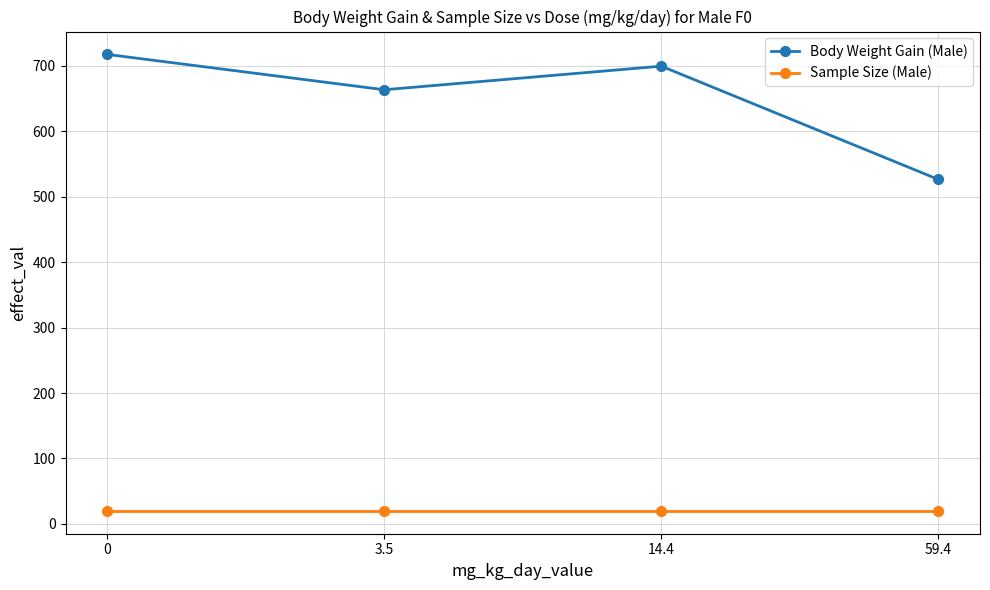

Reading left to right, list all the values displayed in this chart.

Body Weight Gain (Male): 0=717	3.5=663	14.4=699	59.4=526
Sample Size (Male): 0=20	3.5=20	14.4=20	59.4=20